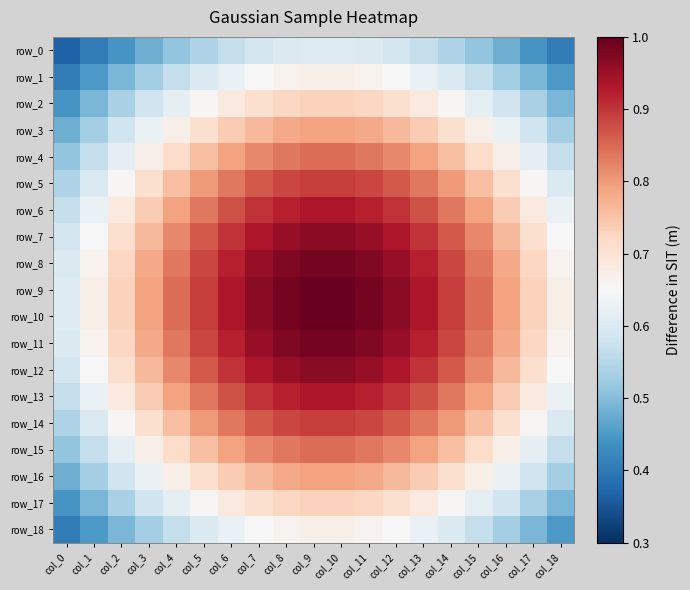

At how many categories does at least one series exceed 0?

19